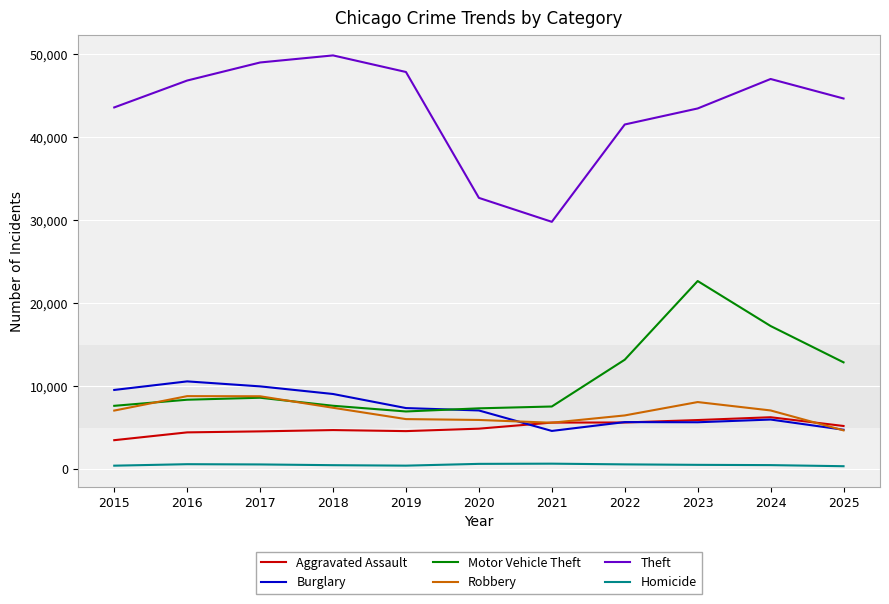

Which series has the largest range (max minus min)?

Theft